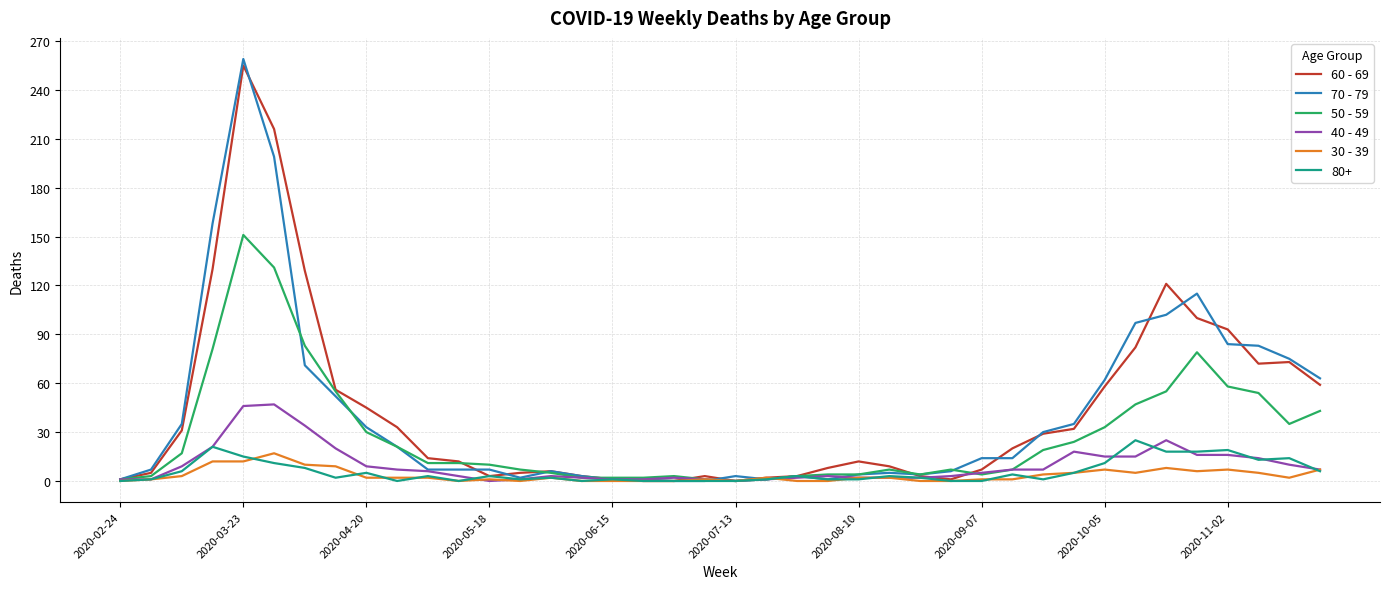

Which series has the largest range (max minus min)?

70 - 79